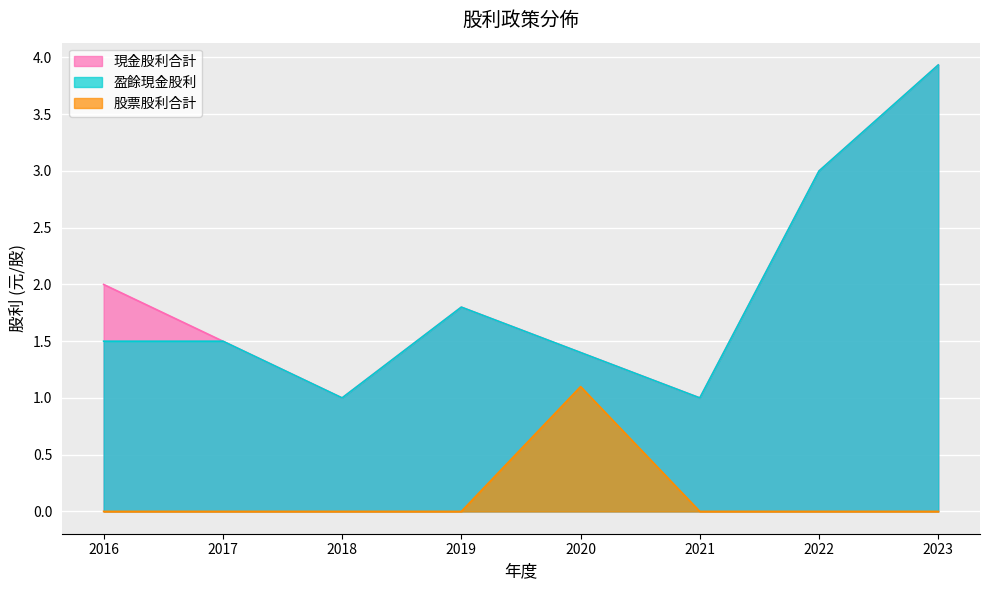

Reading left to right, extract all data points from this chart.

現金股利合計: 2016=2.0	2017=1.5	2018=1.0	2019=1.8	2020=1.4	2021=1.0	2022=3.0	2023=3.9
盈餘現金股利: 2016=1.5	2017=1.5	2018=1.0	2019=1.8	2020=1.4	2021=1.0	2022=3.0	2023=3.9
股票股利合計: 2016=0.0	2017=0.0	2018=0.0	2019=0.0	2020=1.1	2021=0.0	2022=0.0	2023=0.0